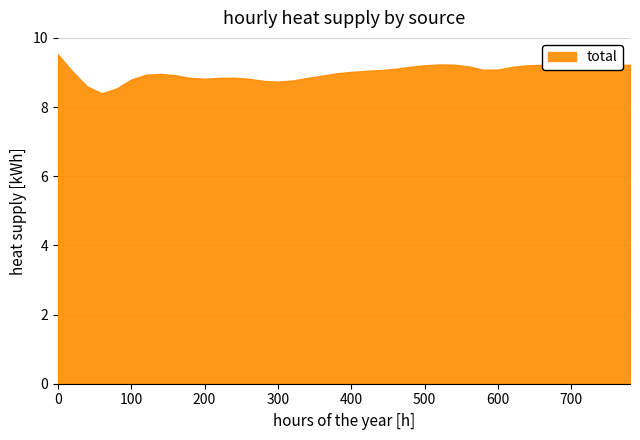

What is the difference between the maximum and minimum values?

1.1